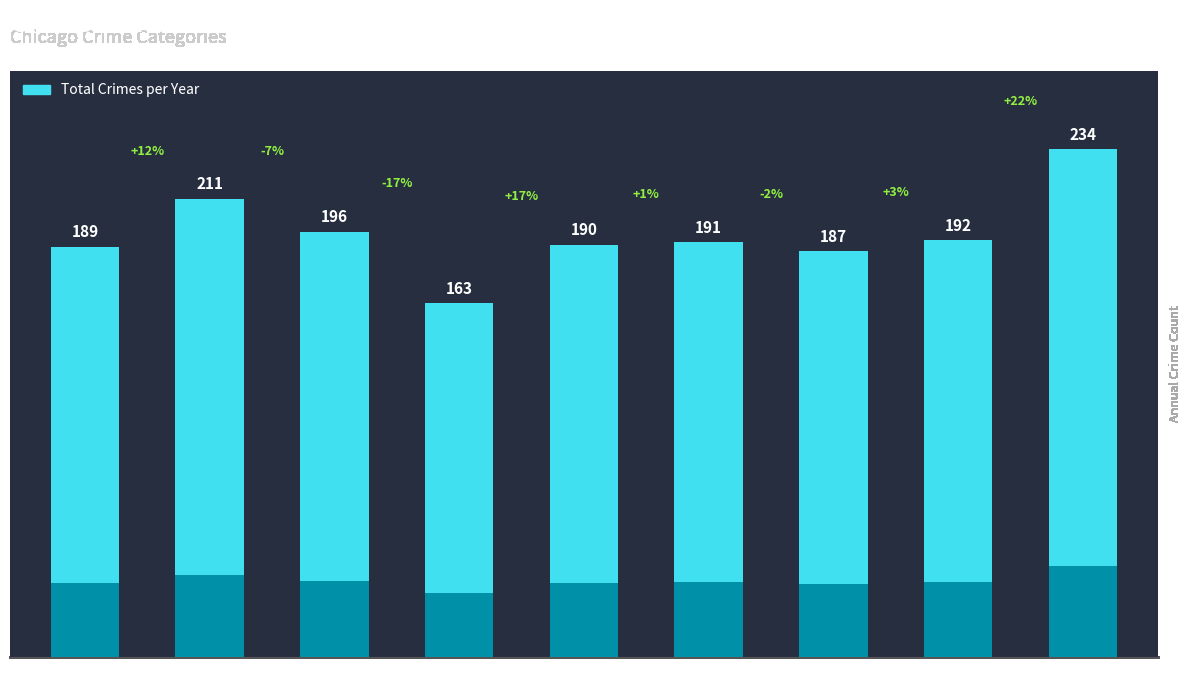

List the labels in order of value, smallest first.

2018, 2021, 2015, 2019, 2020, 2022, 2017, 2016, 2023